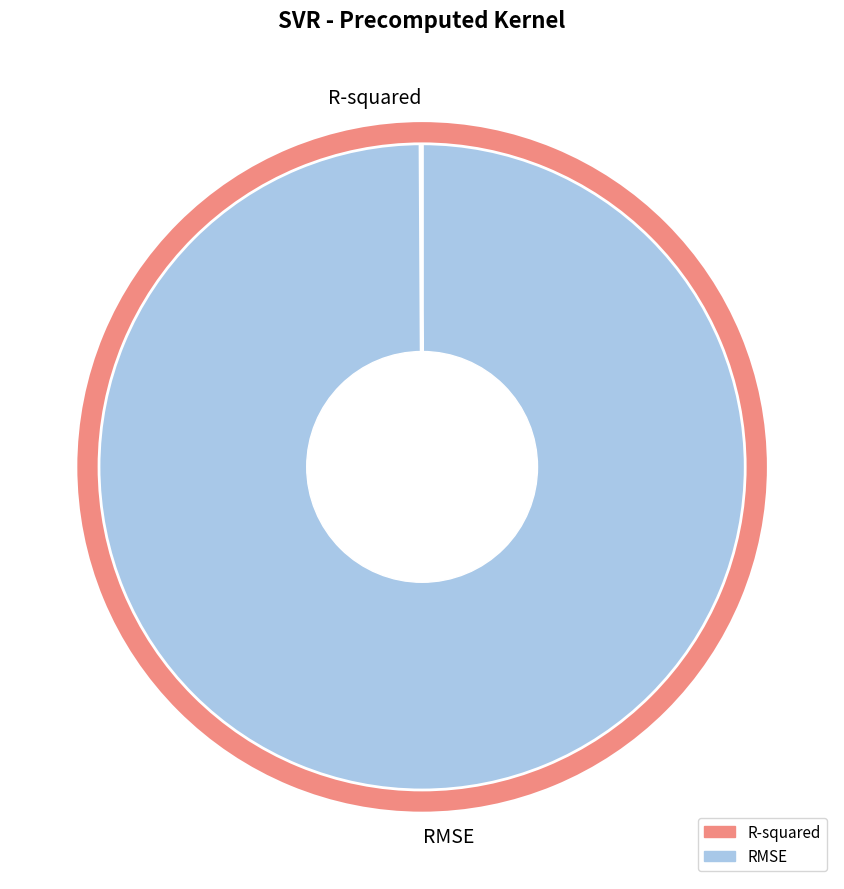

Does RMSE represent more than half of the total?

Yes